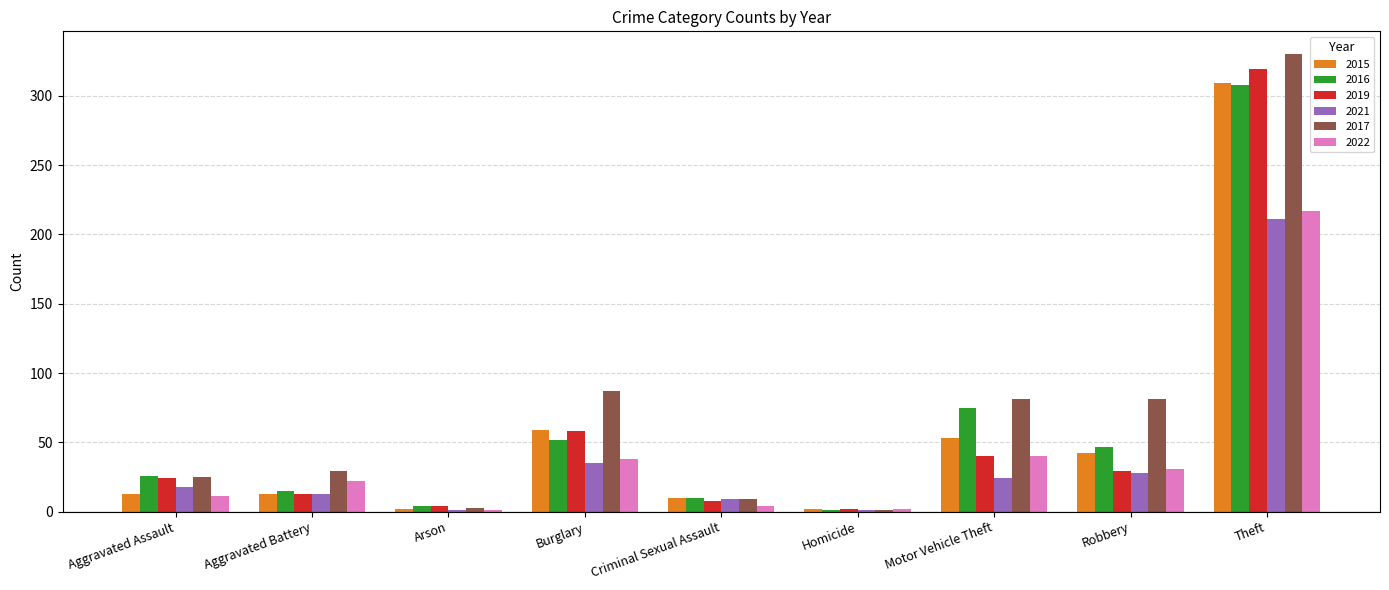

Which series has the largest total across all categories?

2017